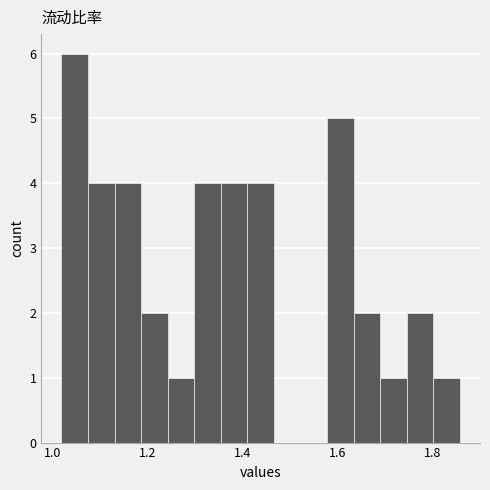

Around what value on the x-axis is the tallest bar? Give the approximate position of its centre, as read against the axis.

1.04